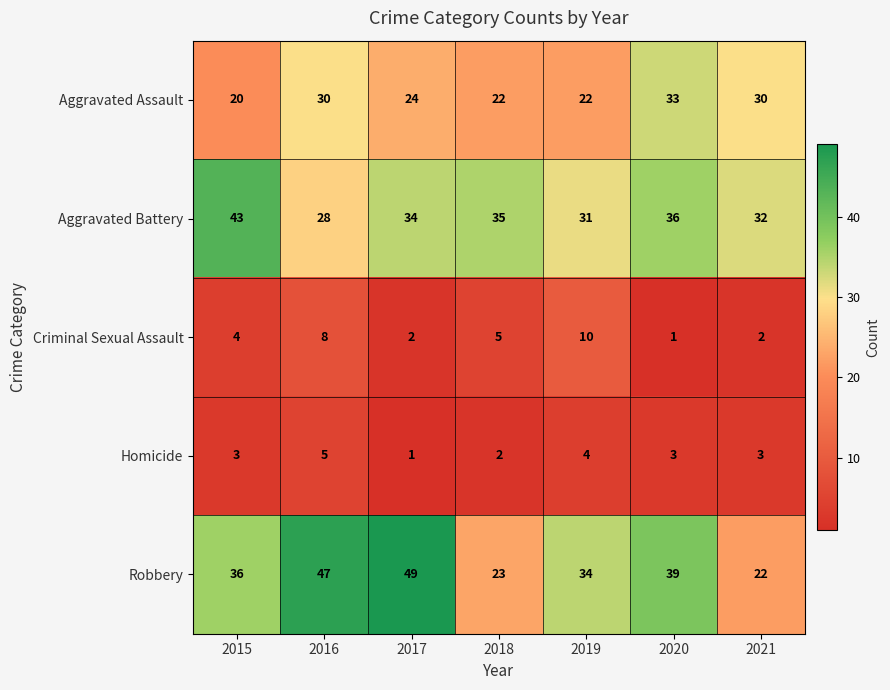

List the labels in order of Robbery value, smallest first.

2021, 2018, 2019, 2015, 2020, 2016, 2017